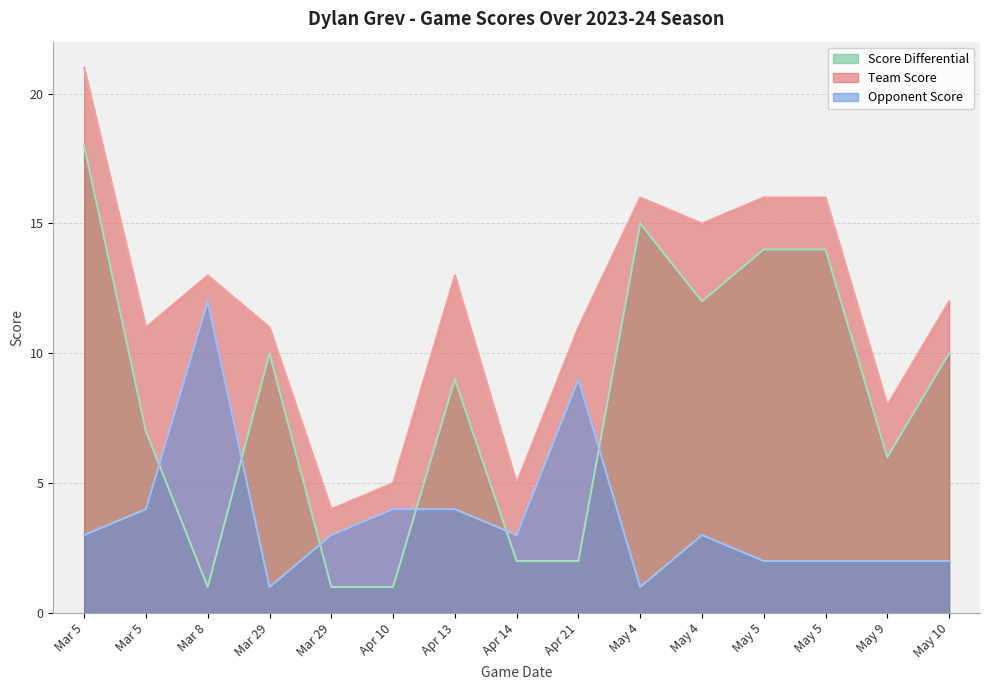

At which category is the sum across all series the highest?

Mar 5